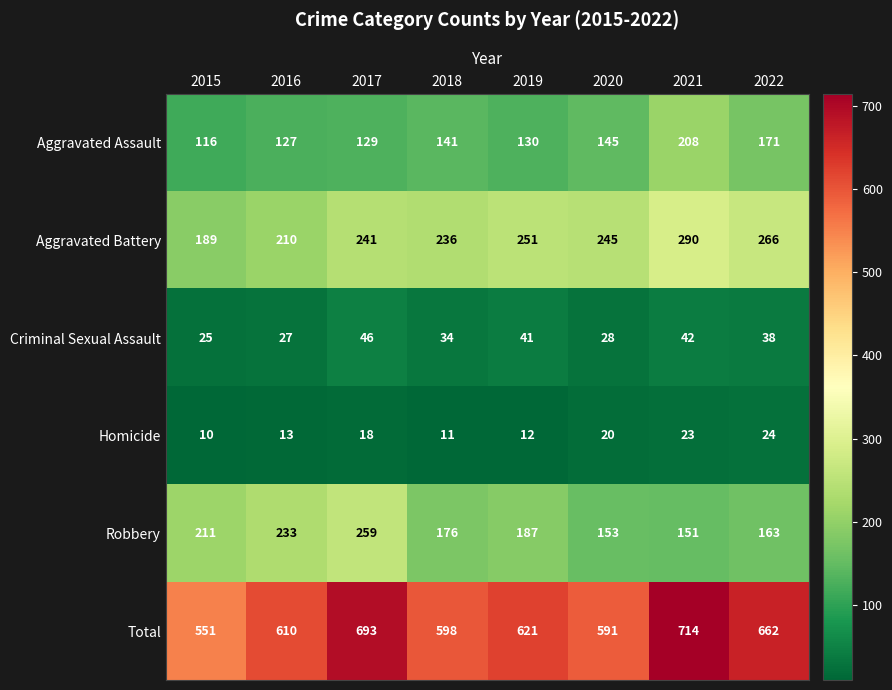

Rank the series at 2018 from lowest to highest value.

Homicide, Criminal Sexual Assault, Aggravated Assault, Robbery, Aggravated Battery, Total